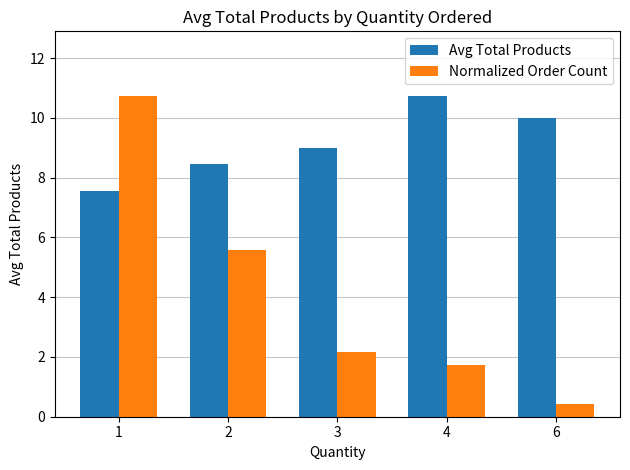

What are all the series names shown in the legend?

Avg Total Products, Normalized Order Count